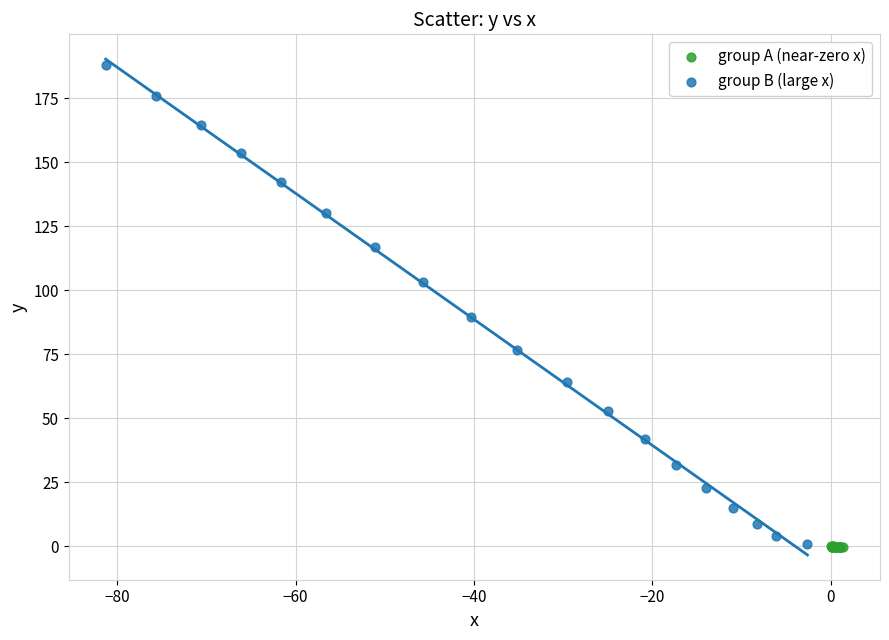

Which series has the widest spread of Y values?

group B (large x)